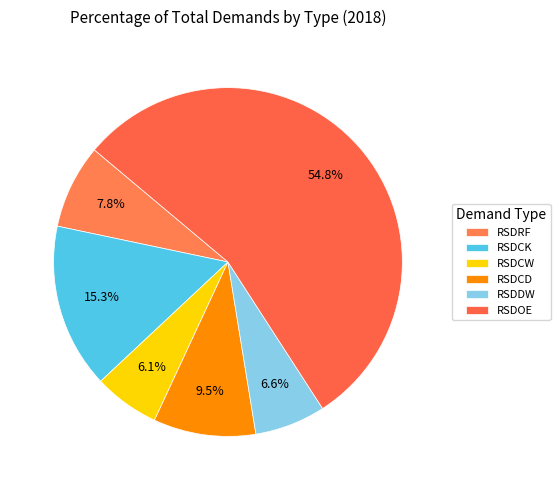

Between RSDCK and RSDCD, which is larger?

RSDCK